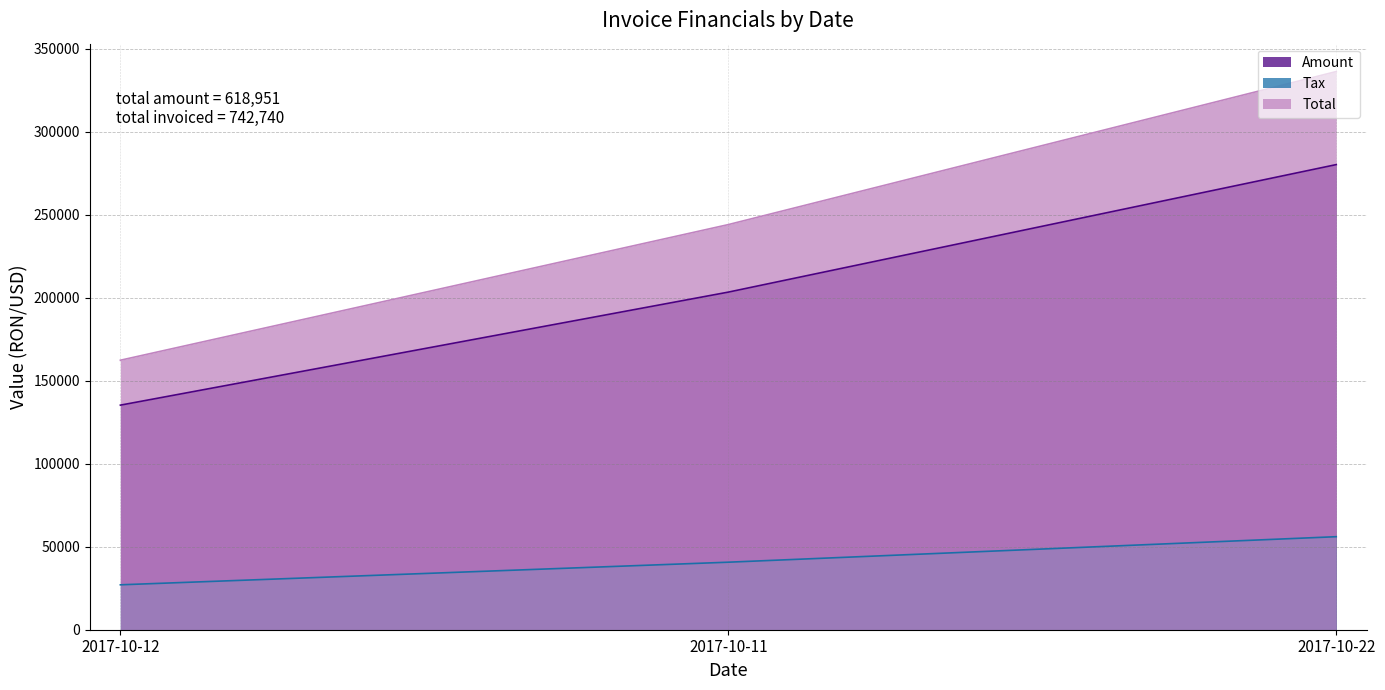

List the series in order of their overall mean, highest first.

Total, Amount, Tax